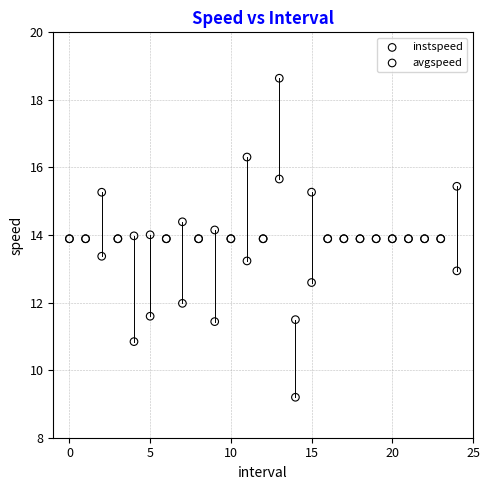

Which series contains the highest Y value?

avgspeed